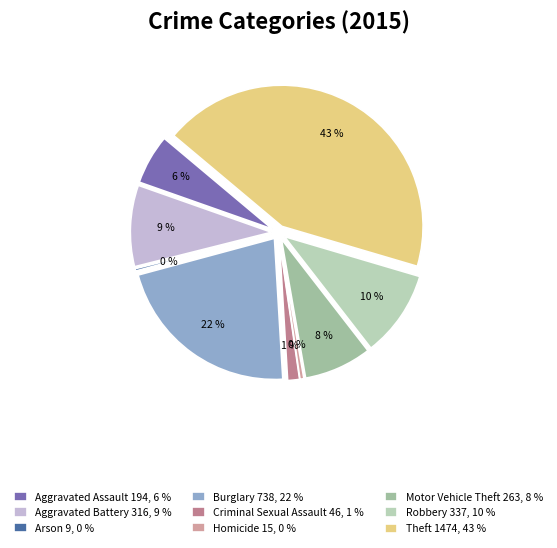

Does Aggravated Assault represent more than half of the total?

No